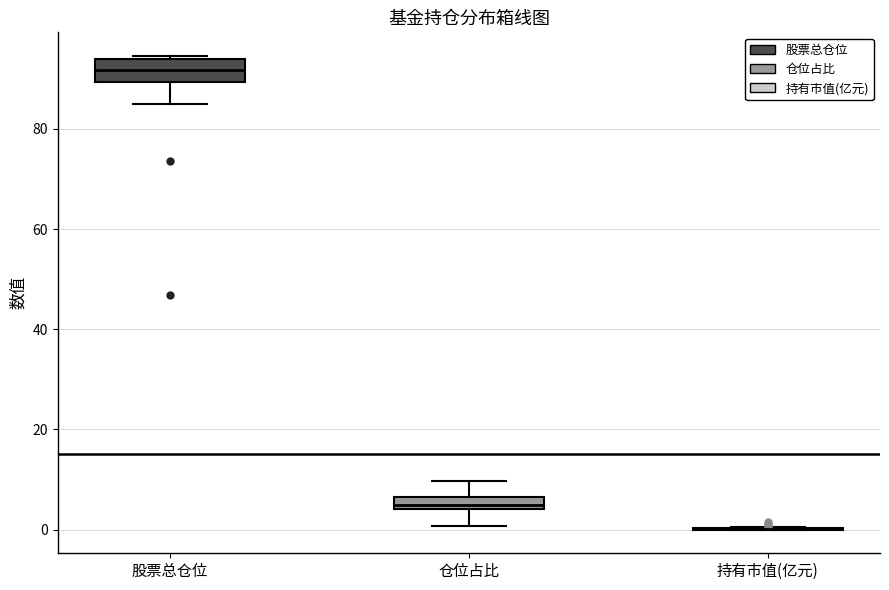

Where is the upper edge of the box for 仓位占比 on the y-axis? The values are not printed on the chart, so give them approximately, as read against the axis.

6